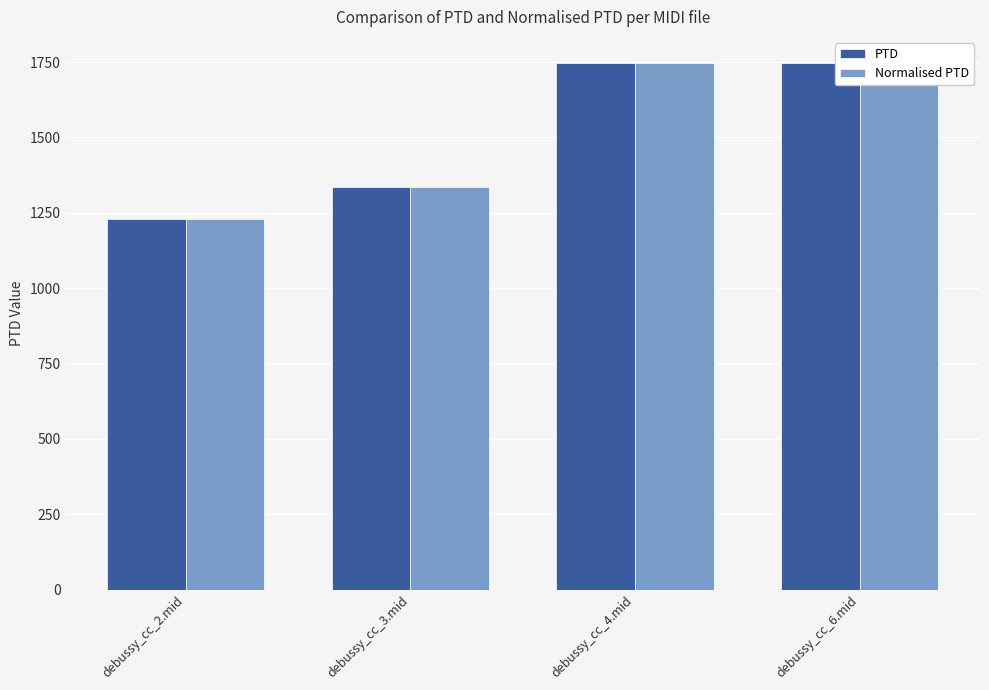

At debussy_cc_6.mid, list the series in order from smallest to largest.

PTD, Normalised PTD